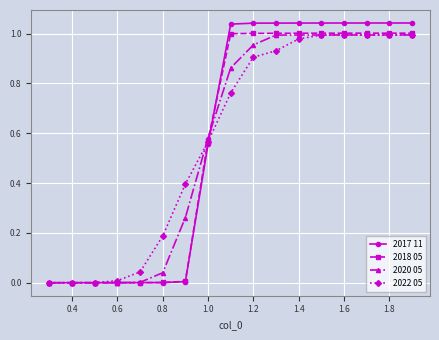

Does the chart display data point markers on the line(s)?

Yes